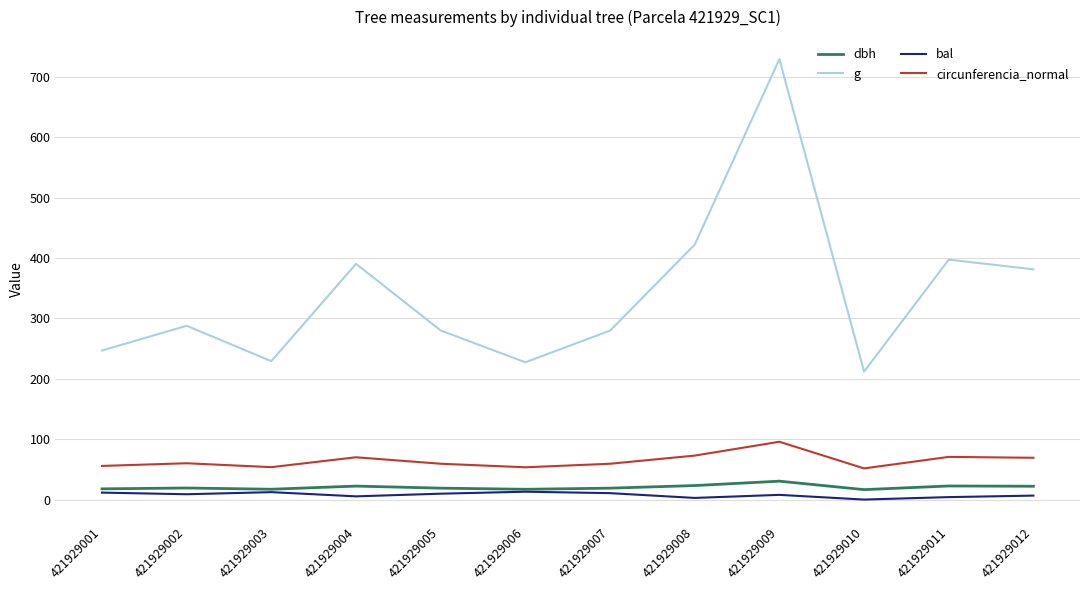

At which label does circunferencia_normal first exceed 60?

421929002